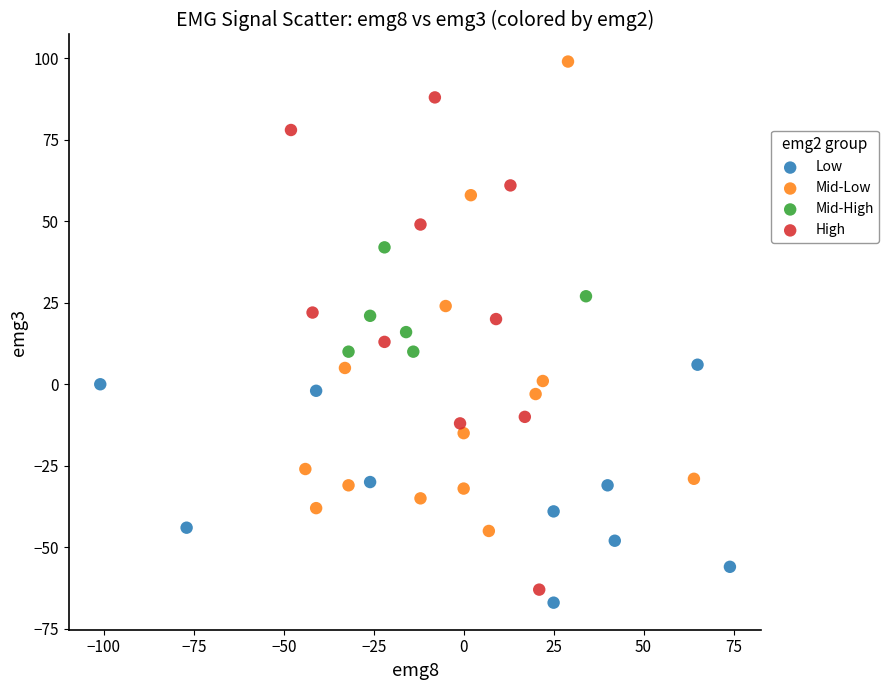

Which series contains the highest Y value?

Mid-Low